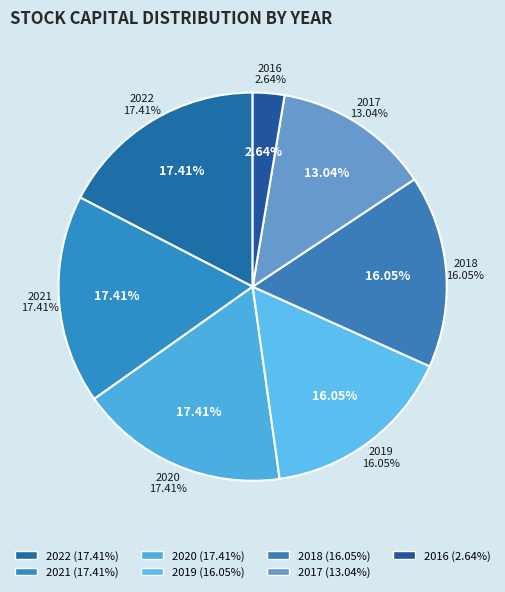

Count the number of slices in the pie.

7